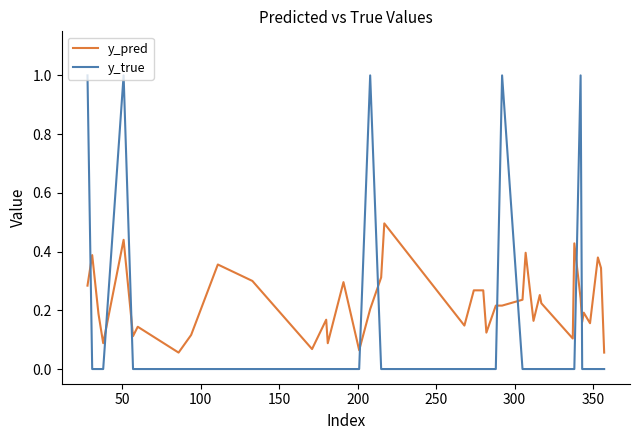

Which series has the largest total across all categories?

y_pred